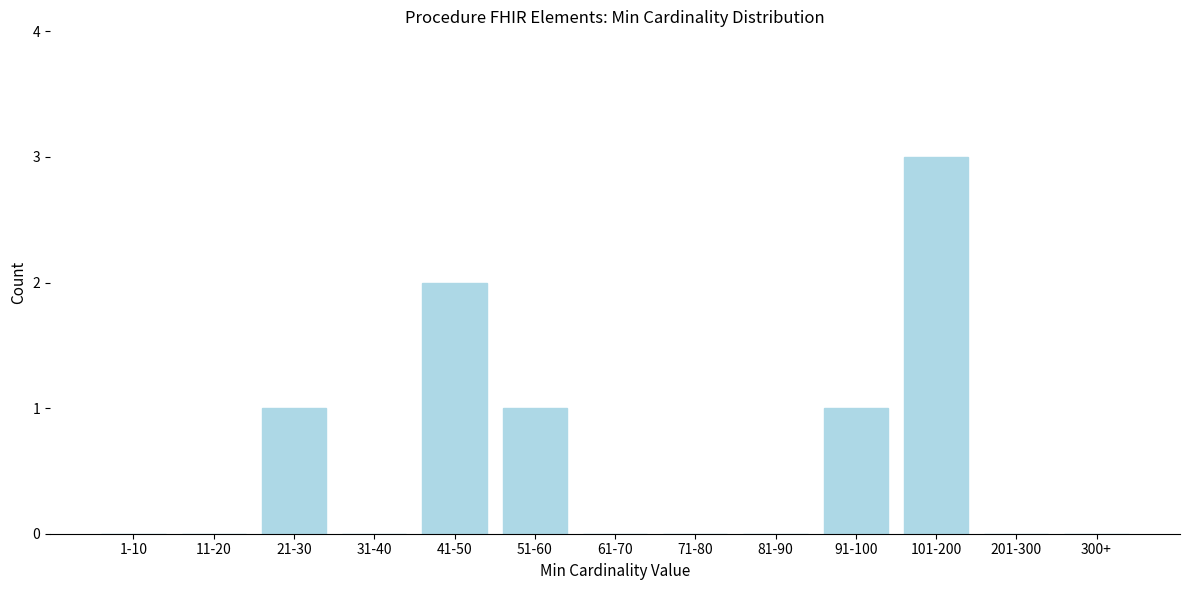

Reading left to right, transcribe all the data shown in this chart.

1-10=0	11-20=0	21-30=1	31-40=0	41-50=2	51-60=1	61-70=0	71-80=0	81-90=0	91-100=1	101-200=3	201-300=0	300+=0